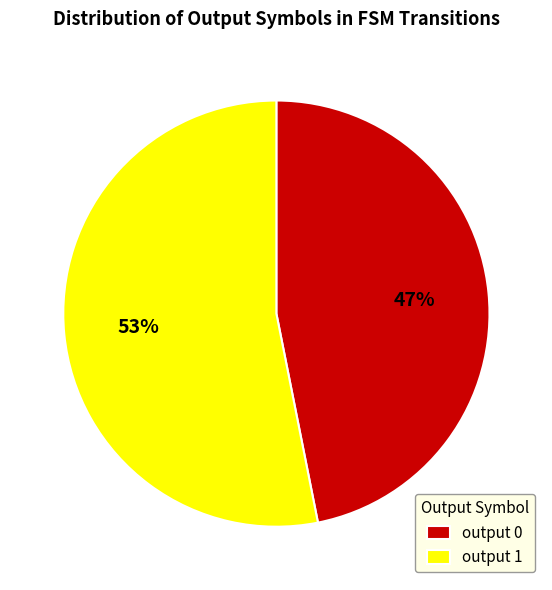

The output 0 slice represents 47% of the pie. True or false?

True